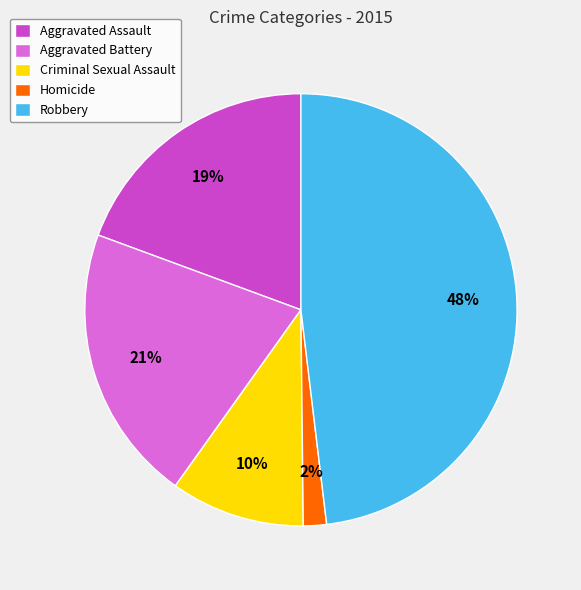

Approximately how many times larger is the value at Aggravated Battery compared to Criminal Sexual Assault?

2.1